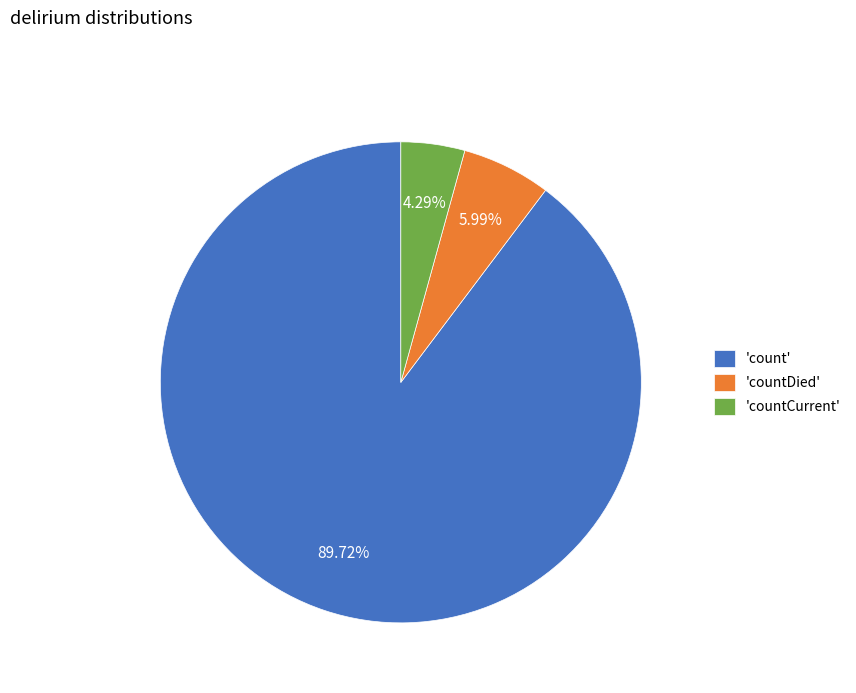

Is the sum of 'count' and 'countCurrent' greater than half?

Yes